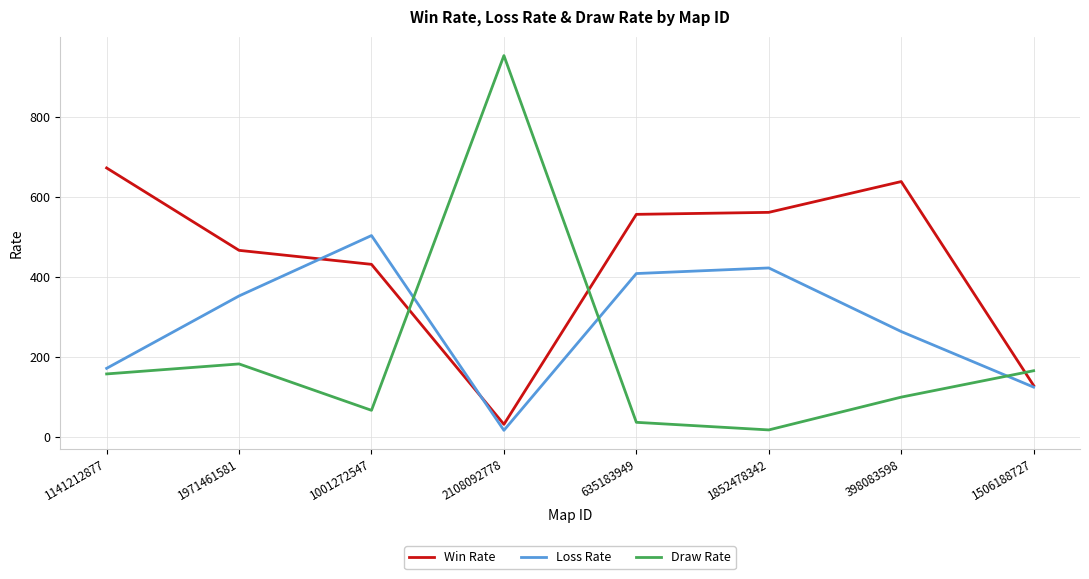

At how many categories does at least one series exceed 68?

8